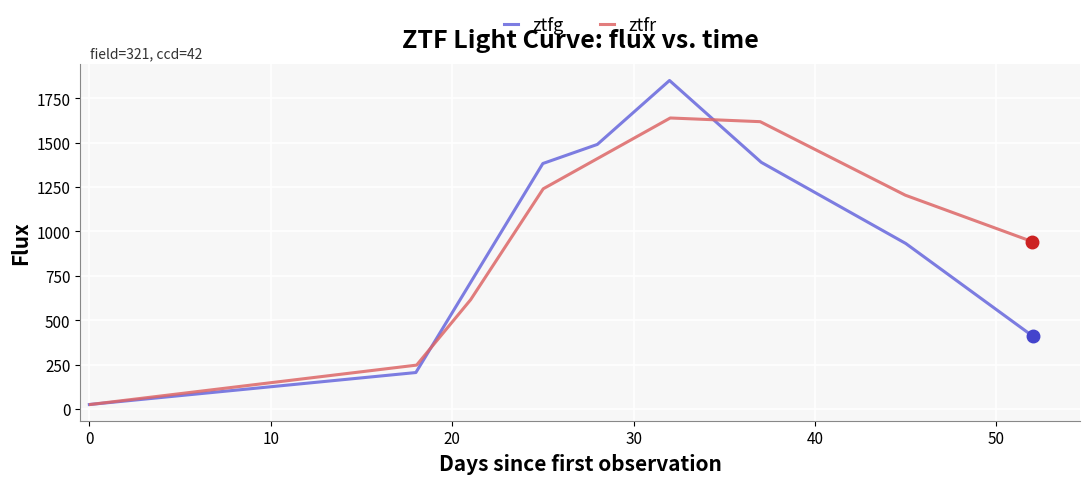

What is the maximum value for ztfg?

1849.6